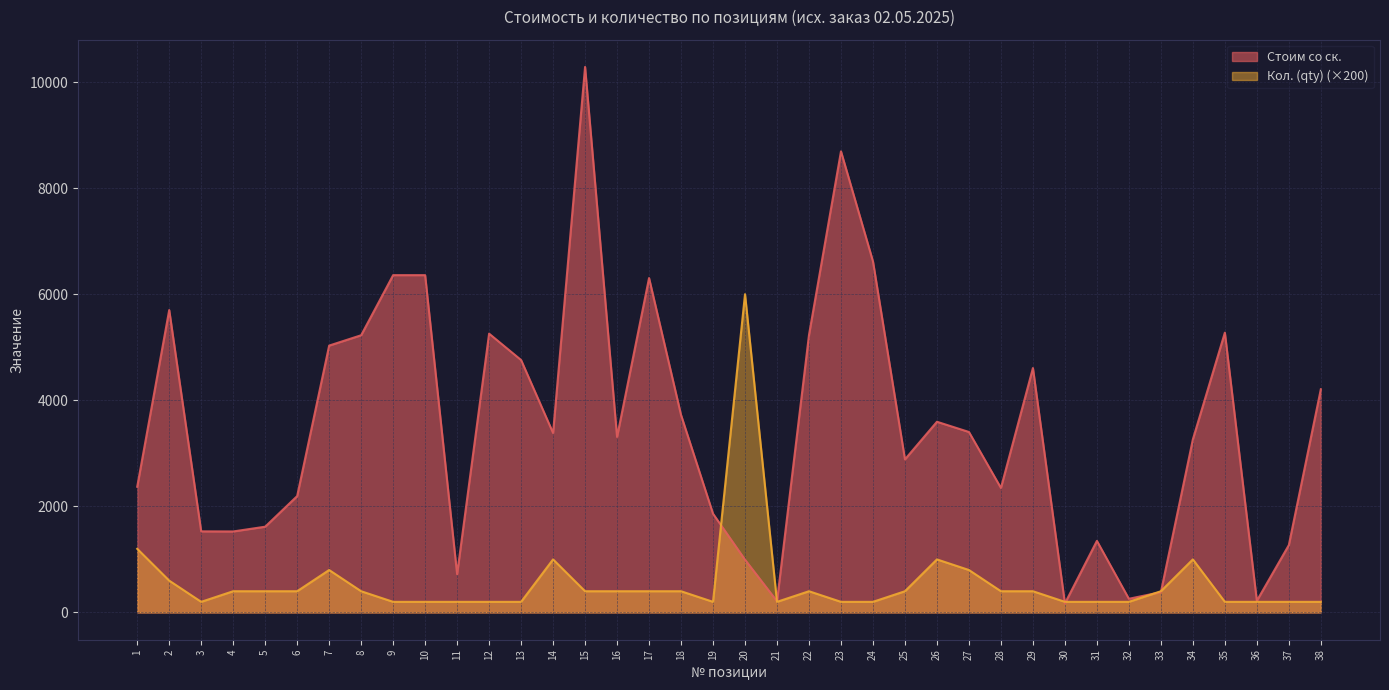

Is it true that Кол. (qty) equals 711.6 at 16?

False